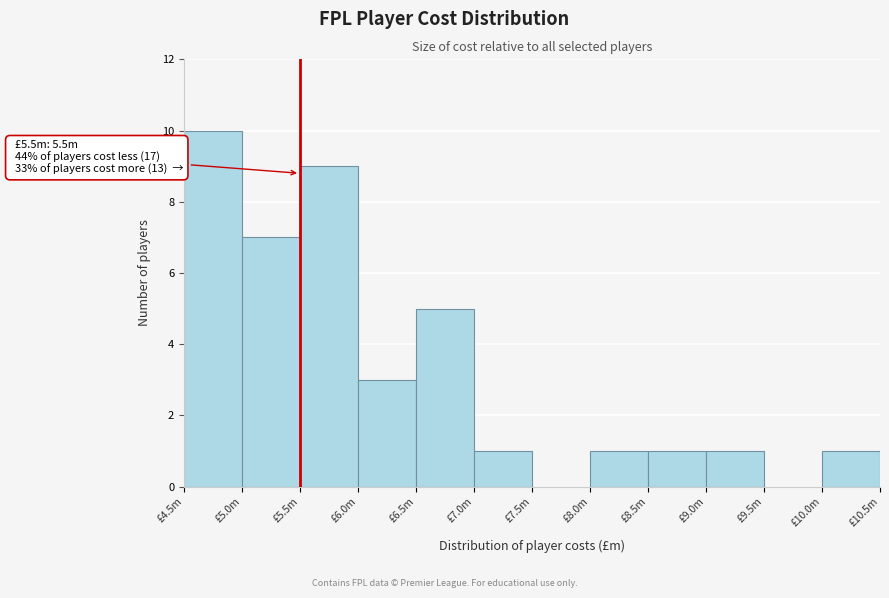

Reading right to left, what are all the values shown in this chart?

£10.0m=1	£9.5m=0	£9.0m=1	£8.5m=1	£8.0m=1	£7.5m=0	£7.0m=1	£6.5m=5	£6.0m=3	£5.5m=9	£5.0m=7	£4.5m=10